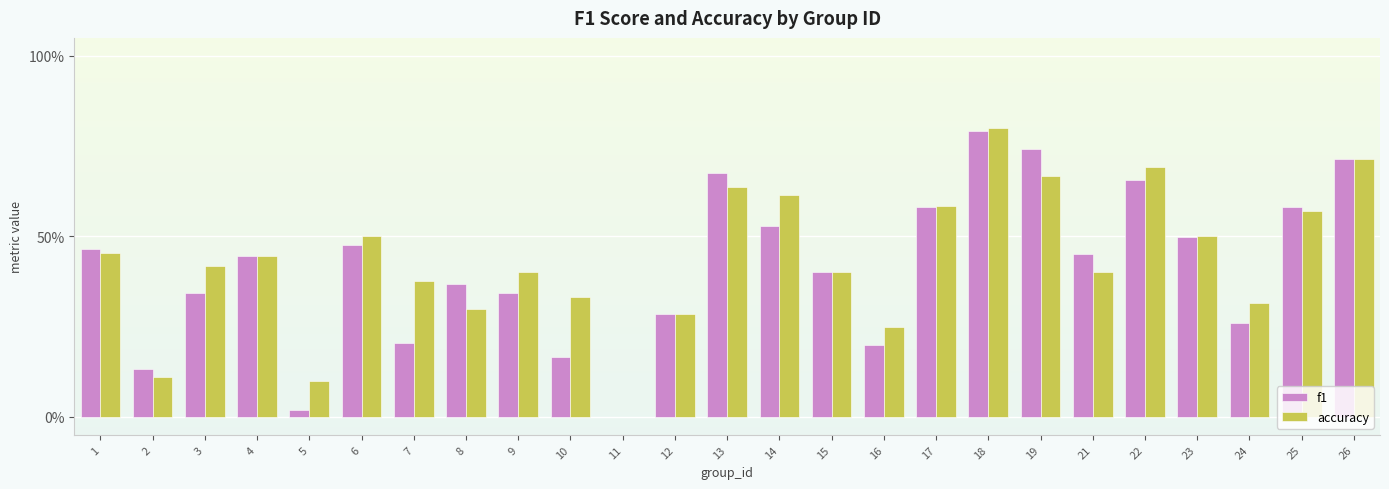

The accuracy series shows 0.2 at 8. True or false?

False